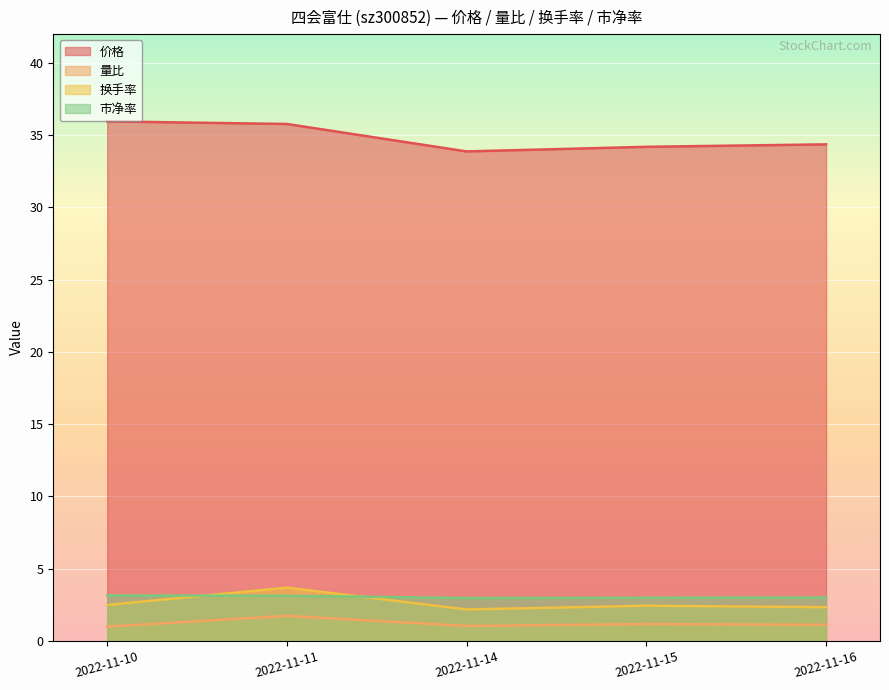

What is the value of the 换手率 point at the 5th from the left?

2.3